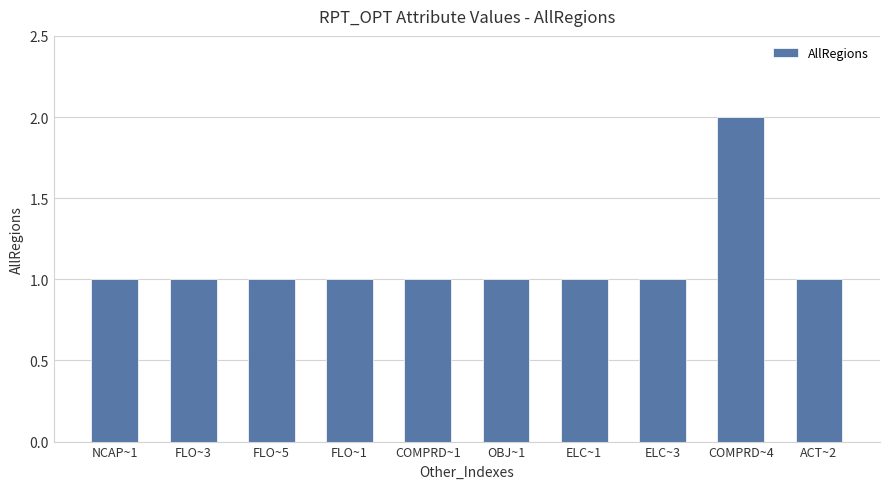

What is the value of the 6th bar from the left?

1